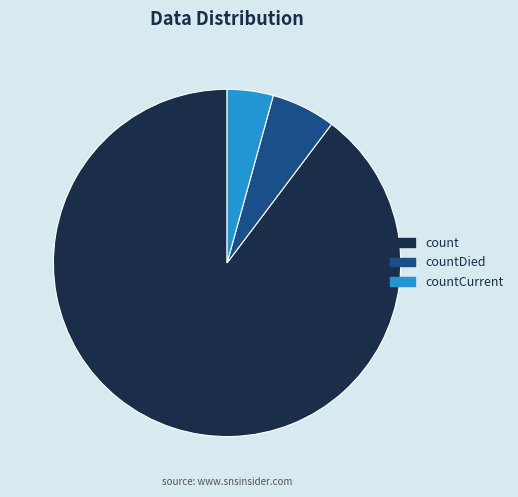

Between countCurrent and count, which is larger?

count